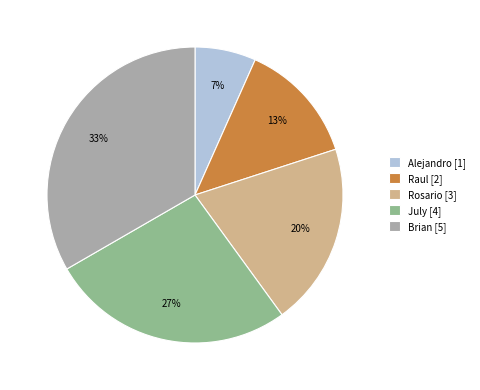

How many segments does this pie chart have?

5